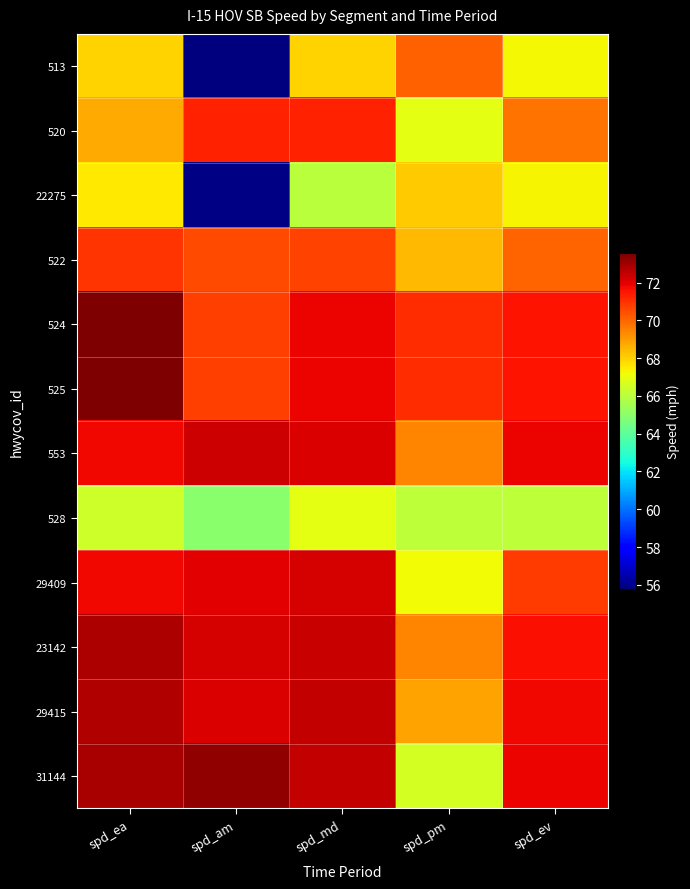

What is the smallest value displayed?

55.8